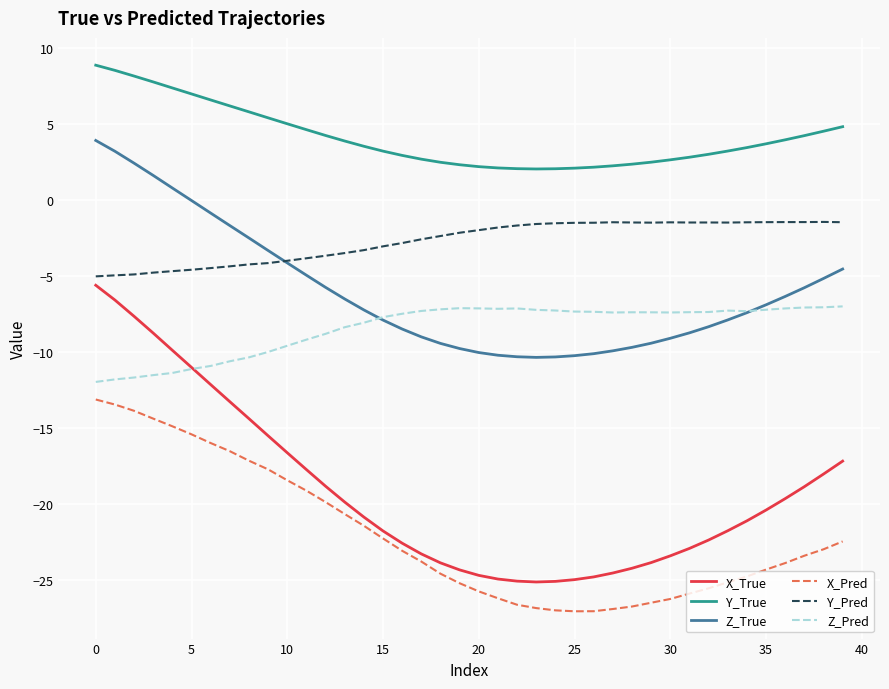

True or false: Y_Pred and Y_True intersect in this chart.

False